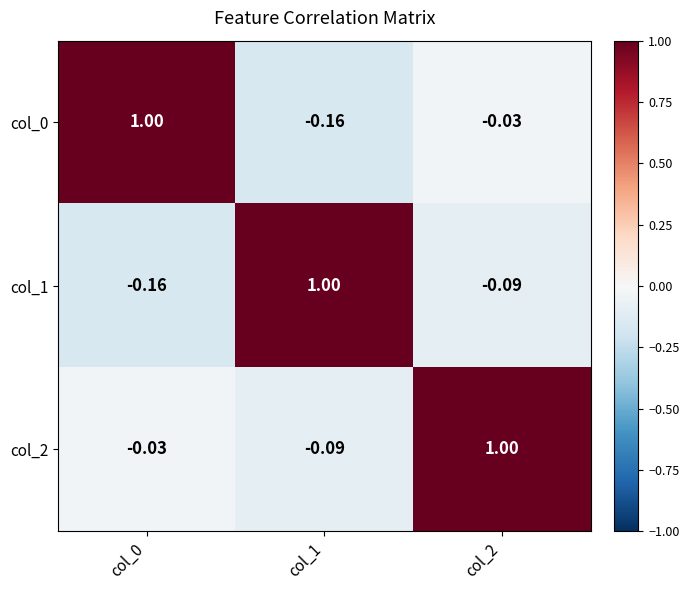

Count the number of categories in the chart.

3